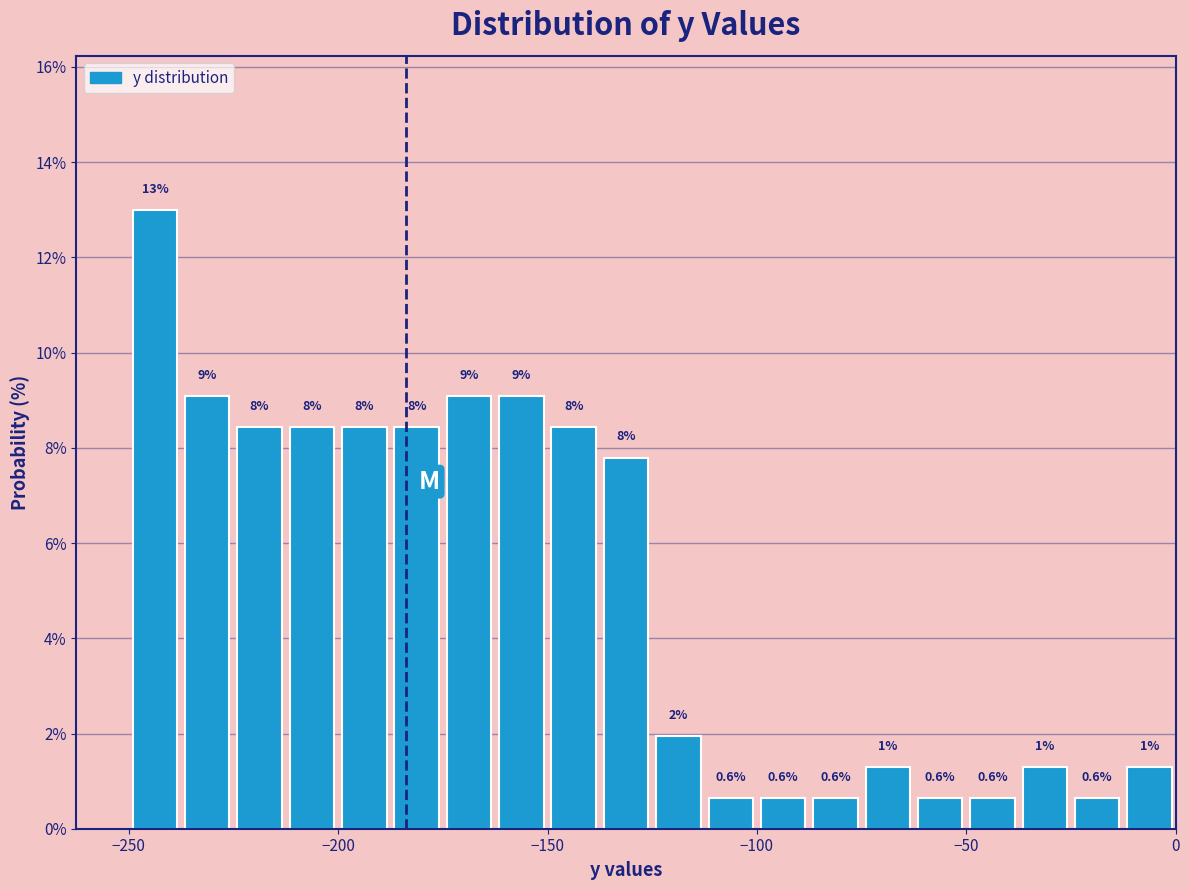

Around what value on the x-axis is the tallest bar? Give the approximate position of its centre, as read against the axis.

-245